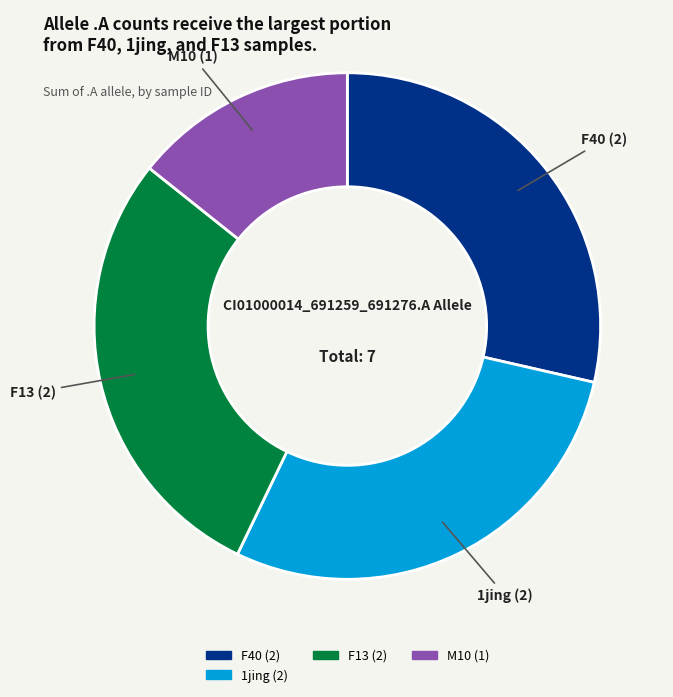

Does any single category account for the majority?

No